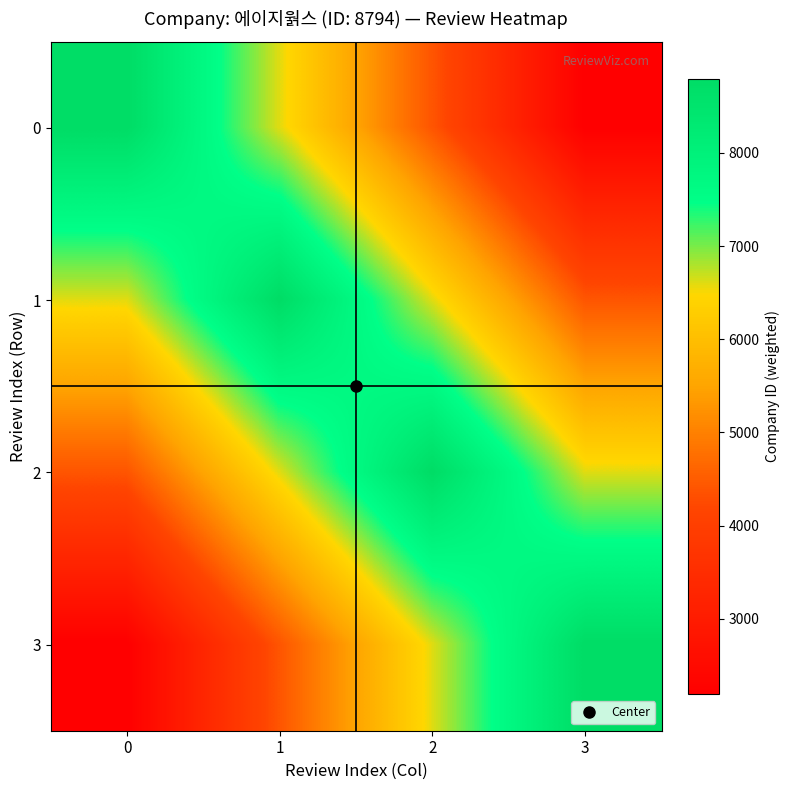

What is the spread (max minus min) of values at 1?

4397.0